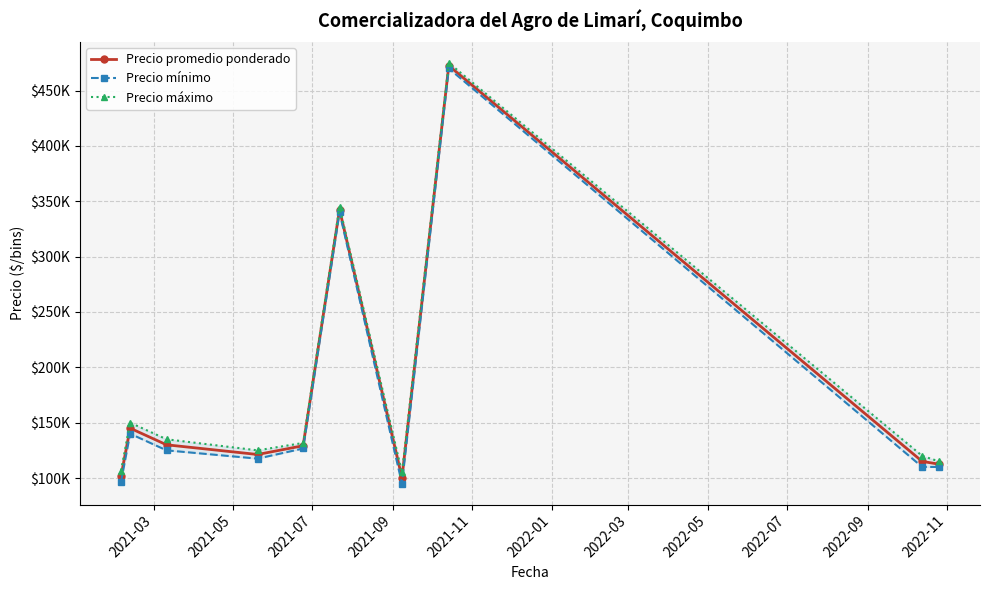

Reading left to right, extract all data points from this chart.

Precio promedio ponderado: 101666.7	145000.0	130000.0	121250.0	129166.7	342500.0	100357.2	472500.0	115000.0	112500.0
Precio mínimo: 96666.7	140000.0	125000.0	117500.0	126666.7	340000.0	95000.0	470000.0	110000.0	110000.0
Precio máximo: 106666.7	150000.0	135000.0	125000.0	131666.7	345000.0	105000.0	475000.0	120000.0	115000.0